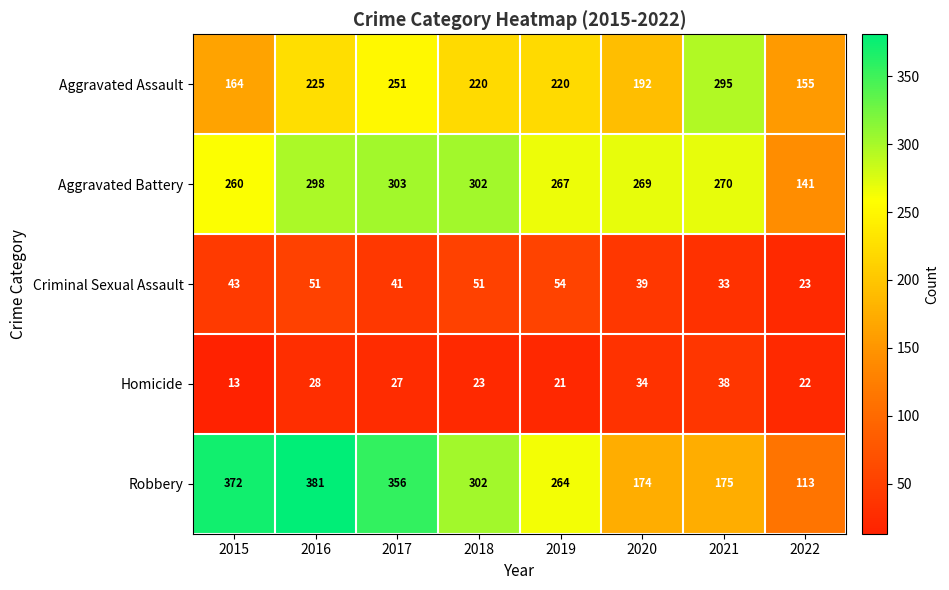

What is the average value of the Aggravated Battery series?

264